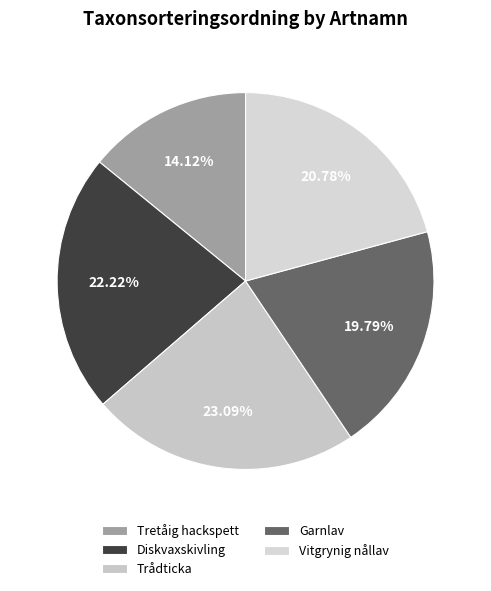

Combined, what portion of the pie is Trådticka and Garnlav?

42.9%